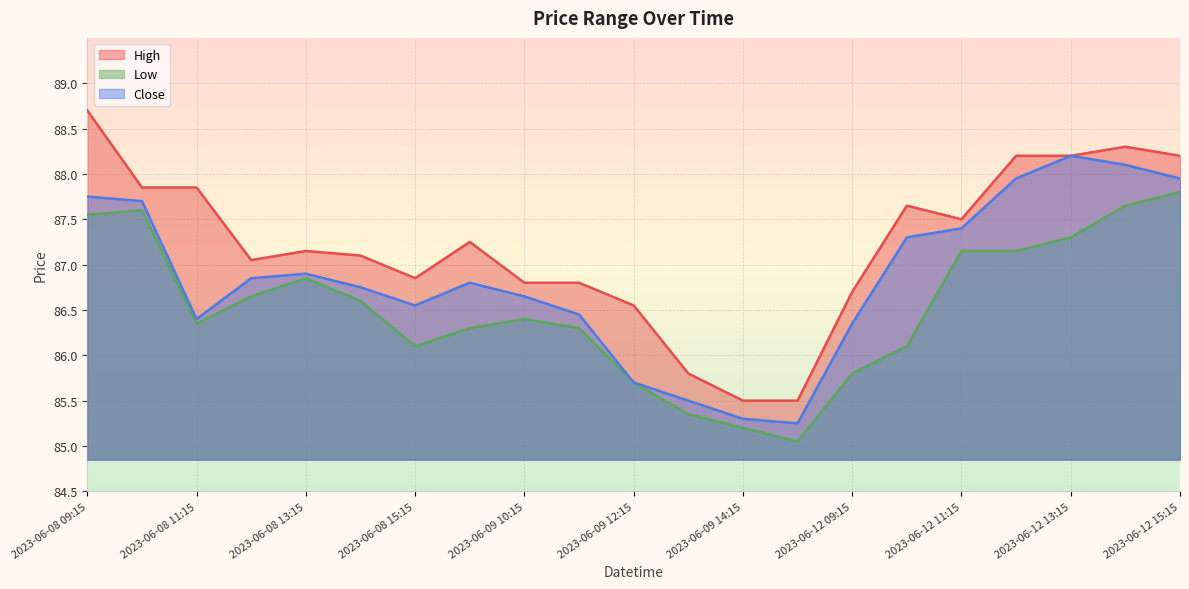

At which category does the chart reach its peak across all series?

2023-06-08 09:15